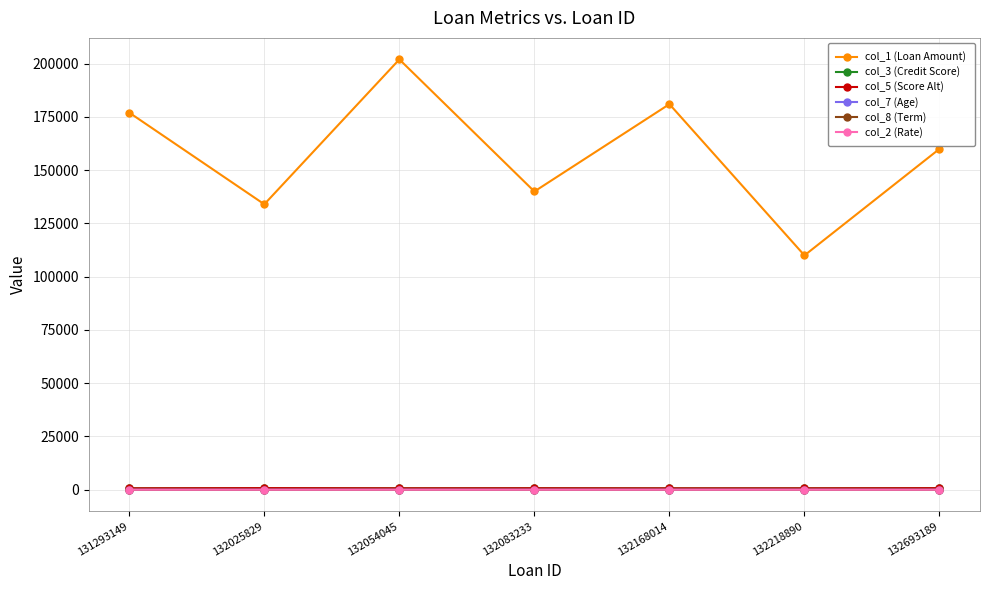

How many lines are shown in the chart?

6